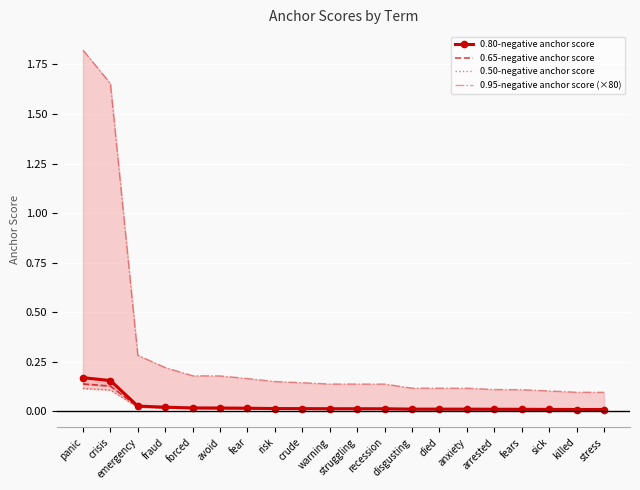

What is the label of the 13th point from the right?

risk